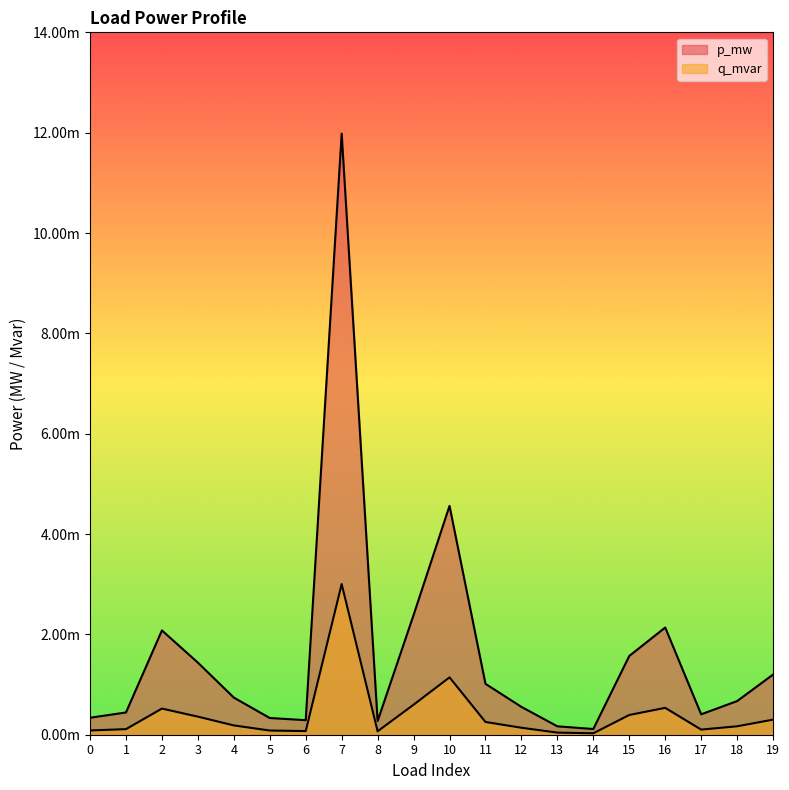

Which series has the largest total across all categories?

p_mw